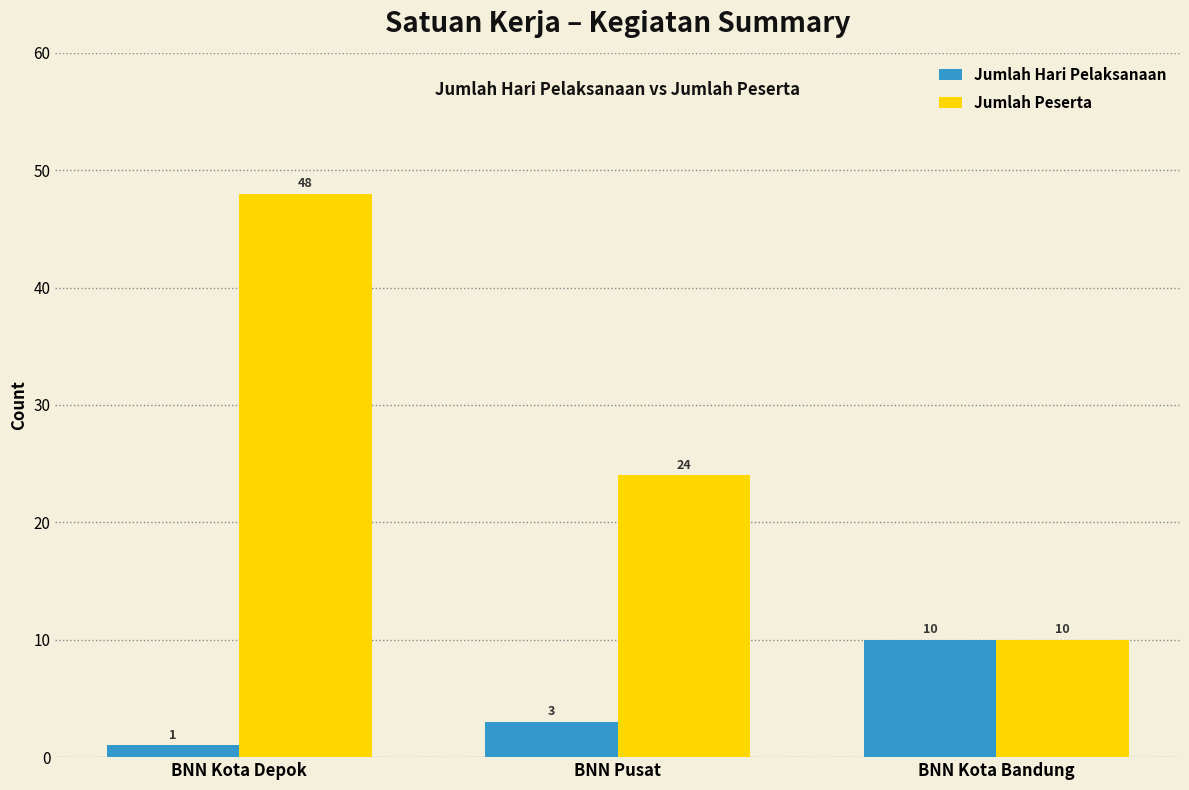

Count the number of data series in this chart.

2